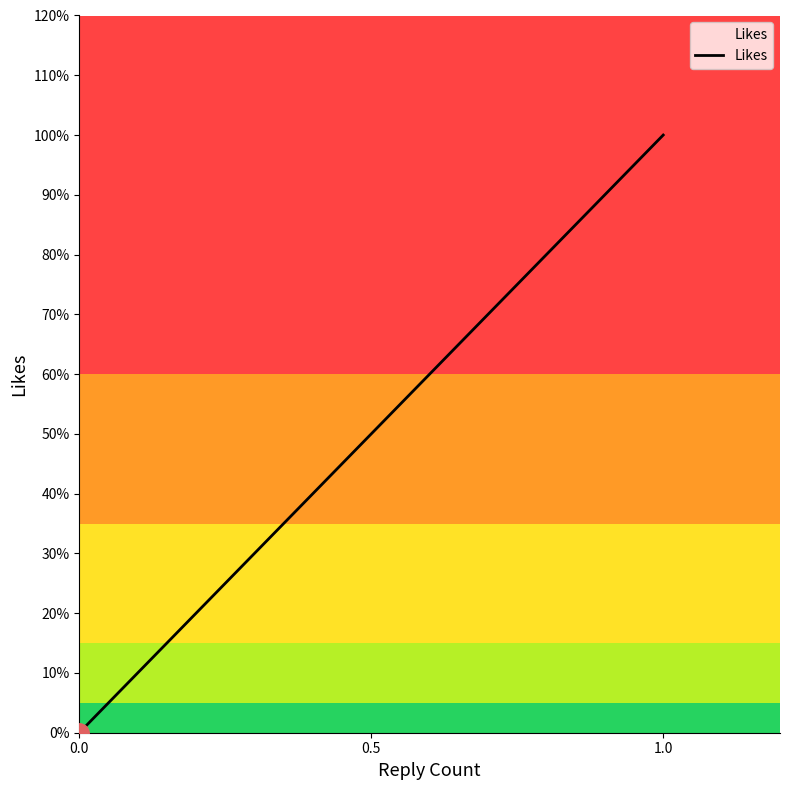

What is the value of the 4th point from the left?

1